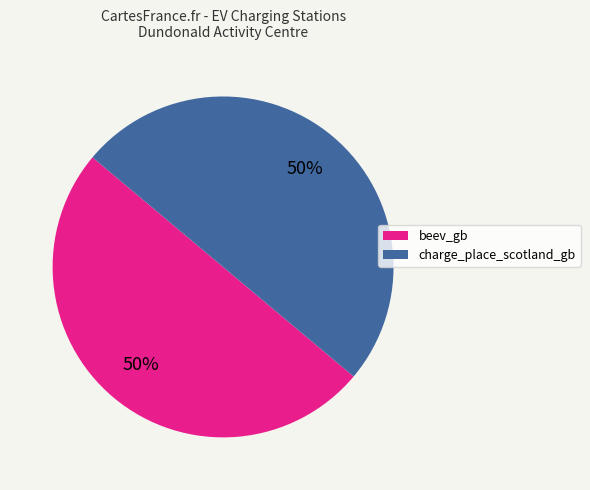

To the nearest percent, what portion does charge_place_scotland_gb represent?

50%